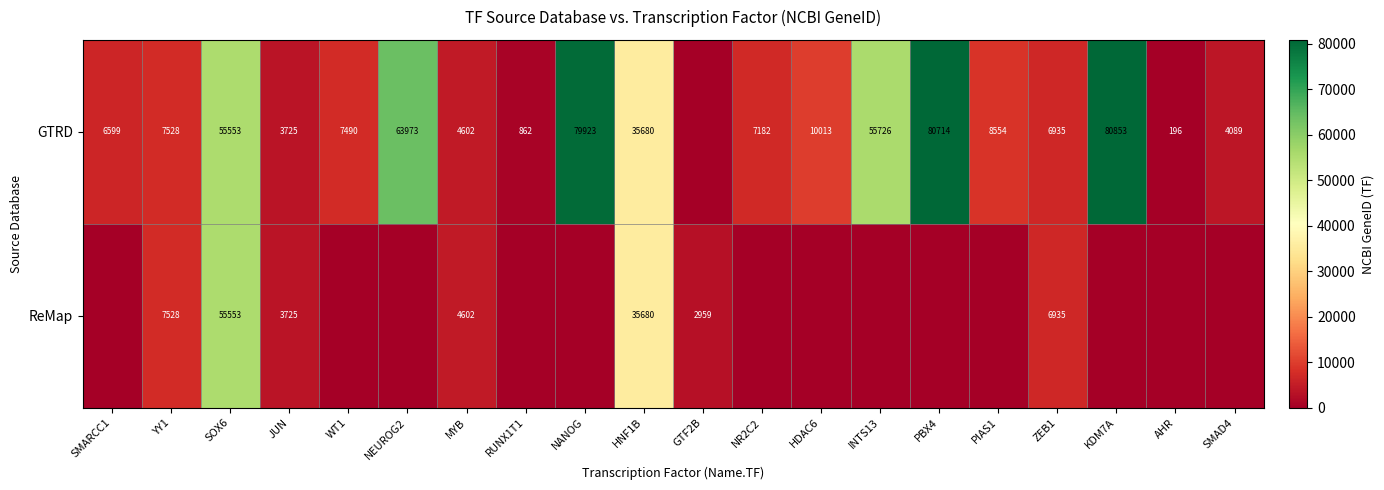

True or false: GTRD has a value of 79923 at NANOG.

True